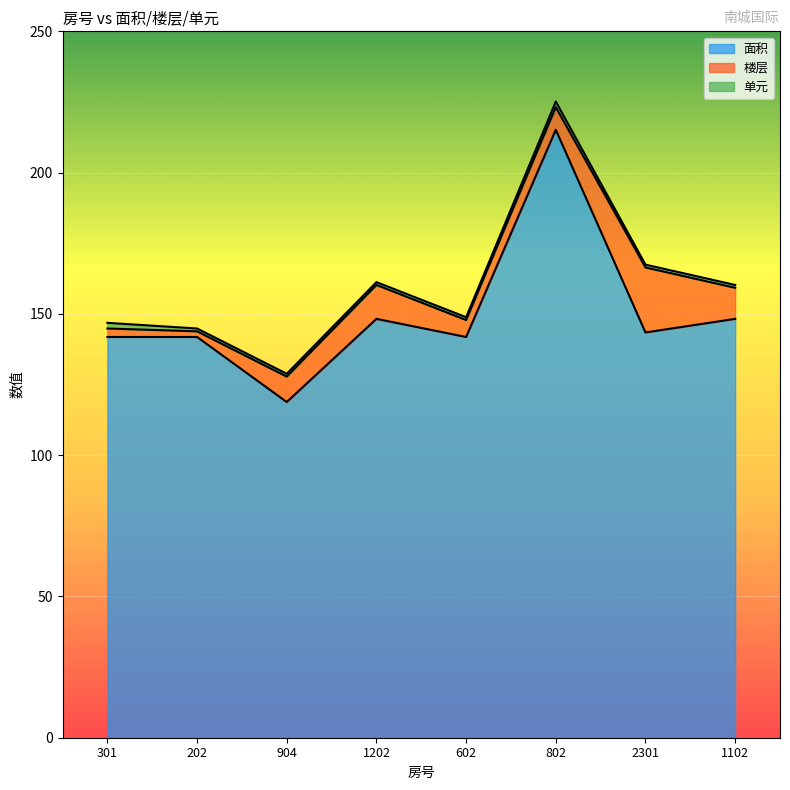

True or false: 楼层 has more than 2 points higher than both neighbors.

False